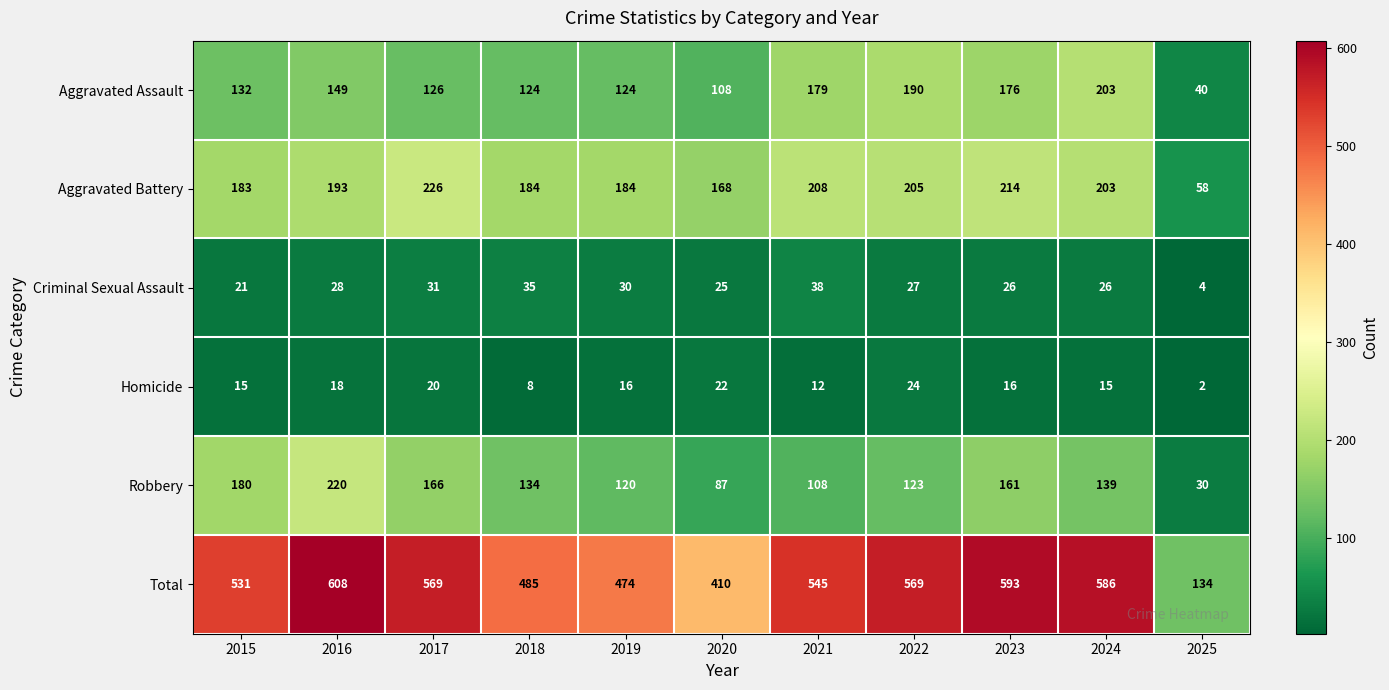

What is the spread (max minus min) of values at 2015?

516